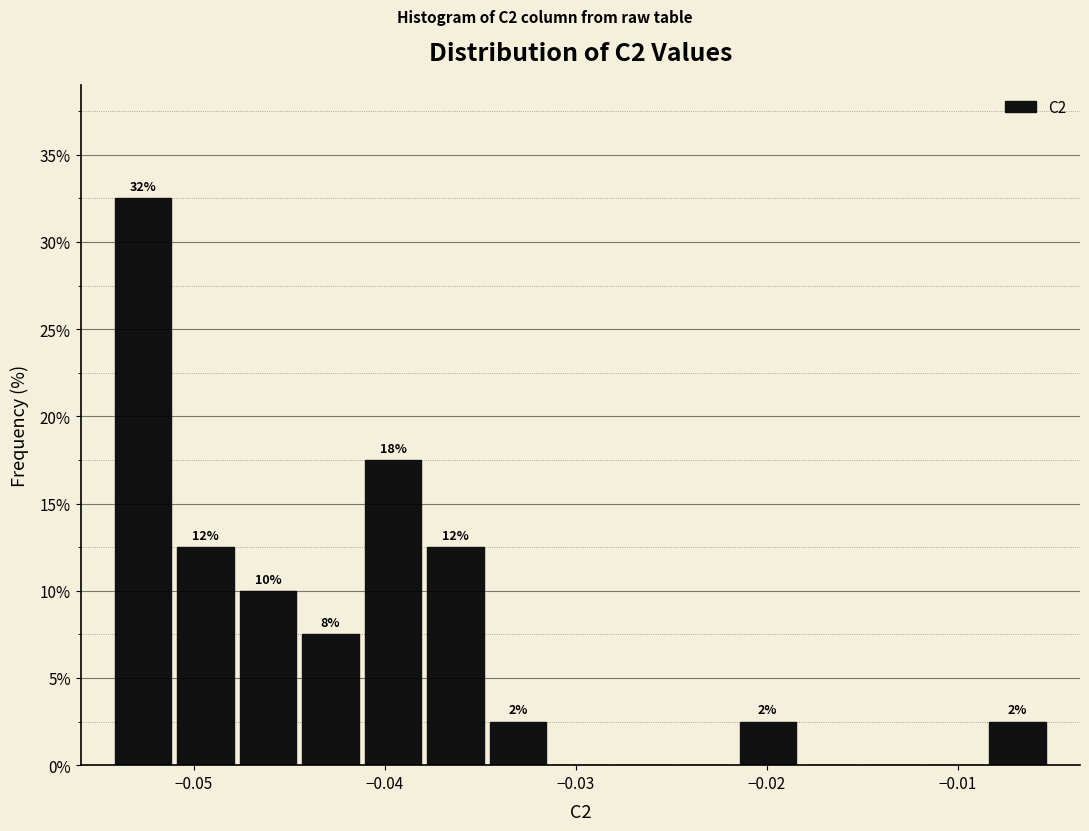

Around what value on the x-axis is the tallest bar? Give the approximate position of its centre, as read against the axis.

-0.053